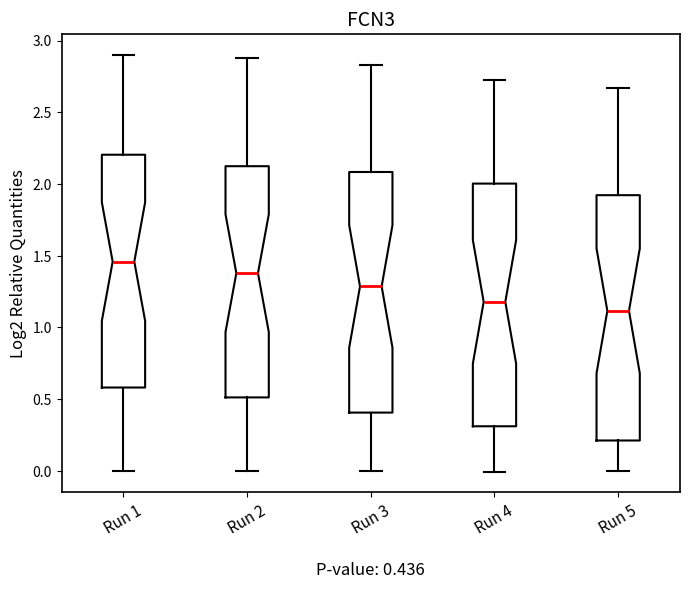

Which box's median line is the highest?

Run 1